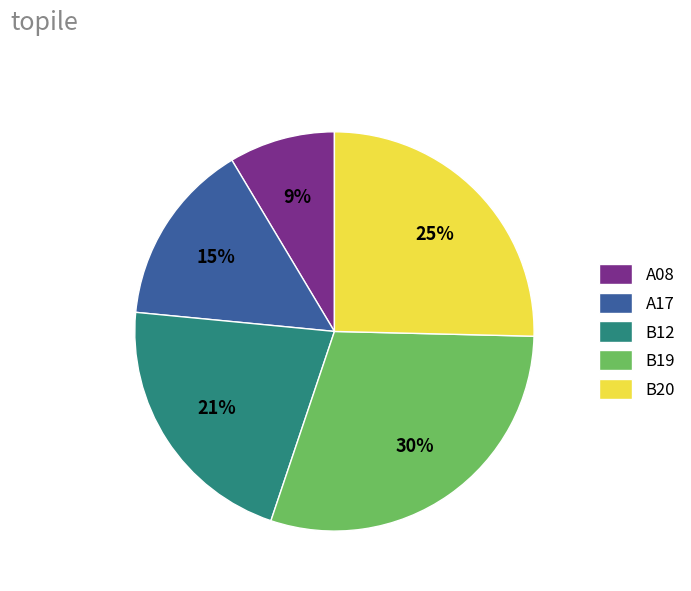

Approximately how many times larger is the value at A08 compared to B19?

0.3